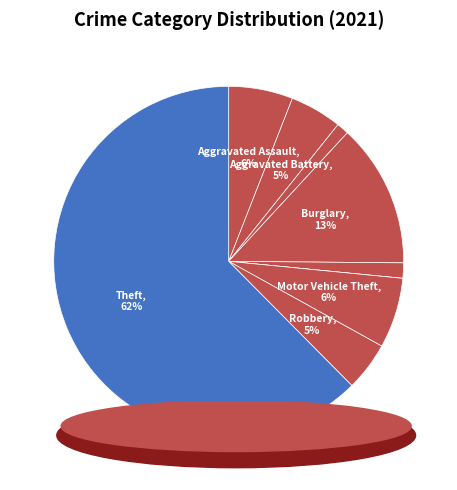

What is the smallest slice in the pie chart?

Homicide